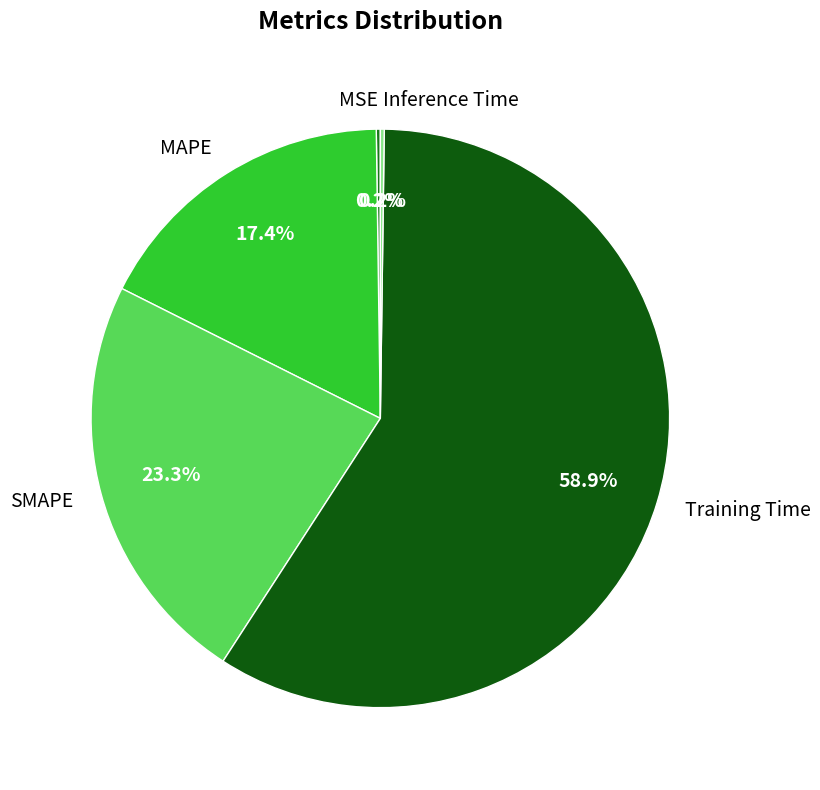

To the nearest percent, what percentage of the pie is SMAPE?

23%